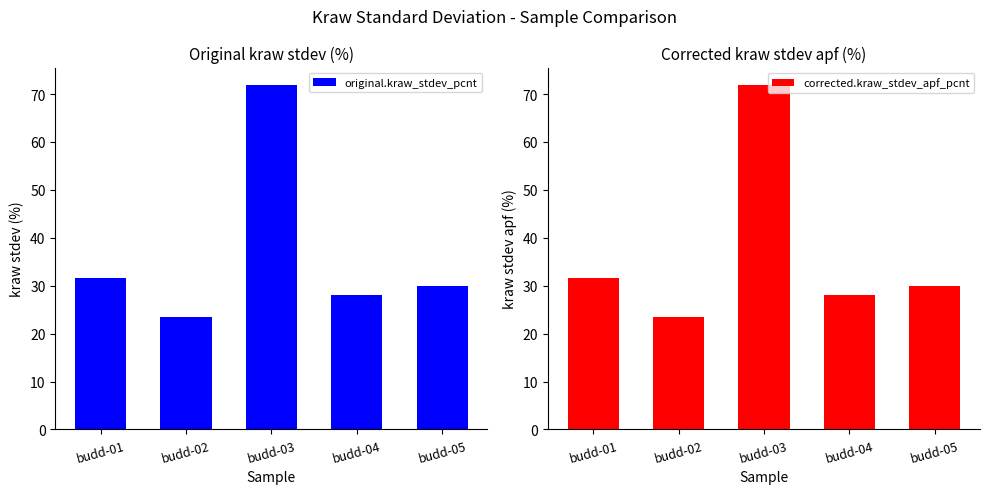

Which label corresponds to the smallest value in the chart?

budd-02